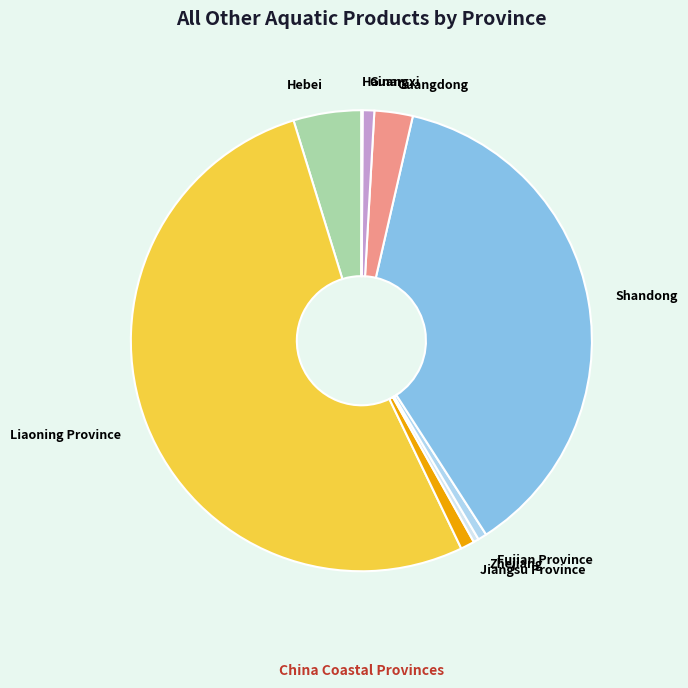

Is the sum of Shandong and Jiangsu Province greater than half?

No